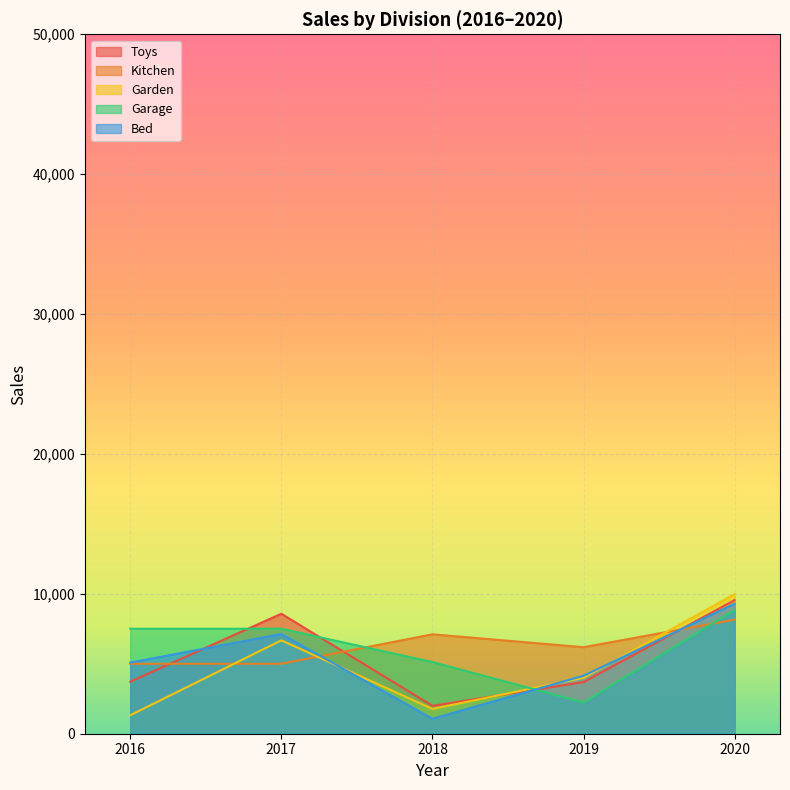

What is the difference between the maximum and minimum values in the Toys series?

7560